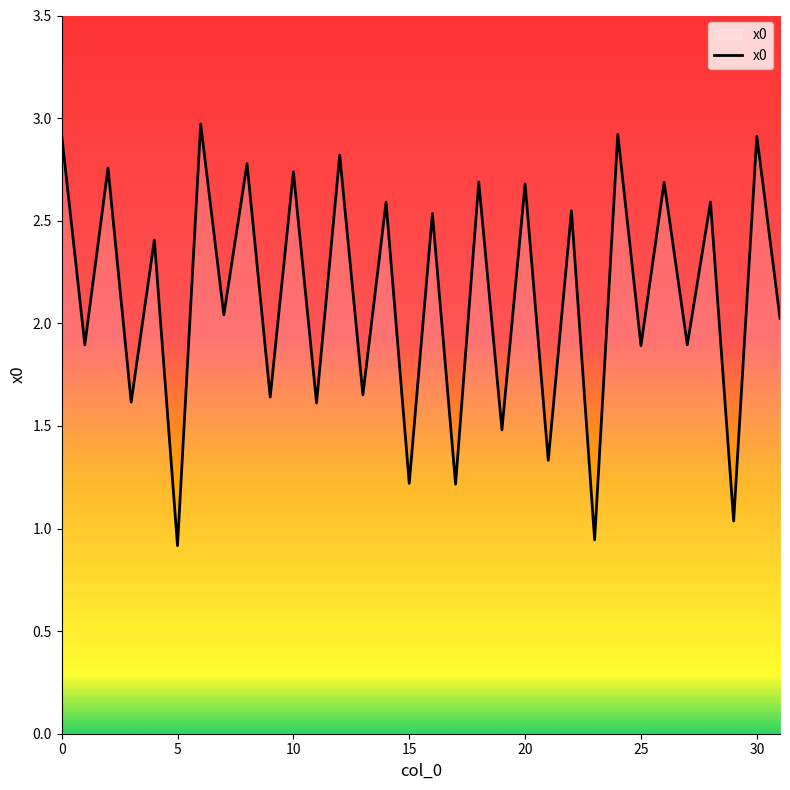

What is the sum of all values?

68.0